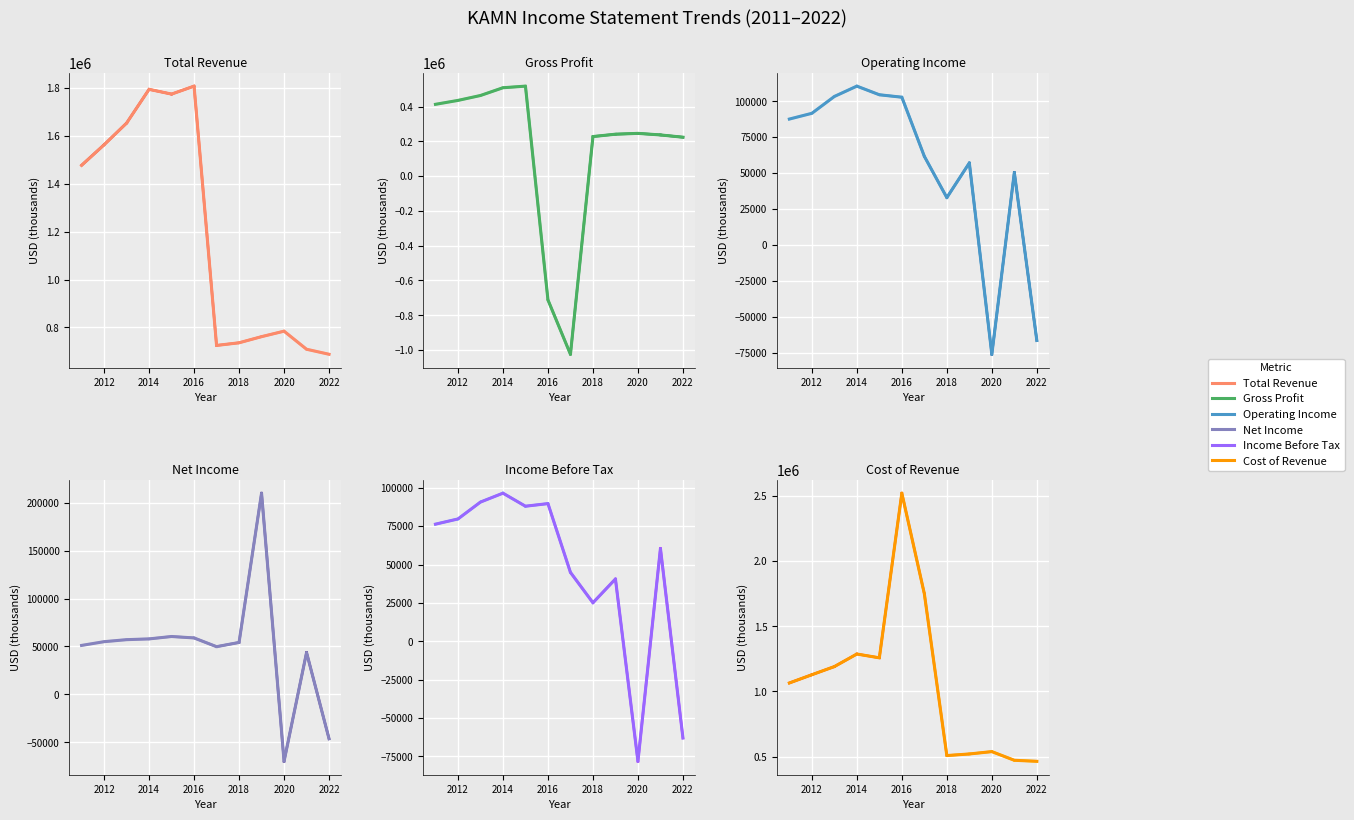

How many values in the Cost of Revenue series exceed 1128200?

5